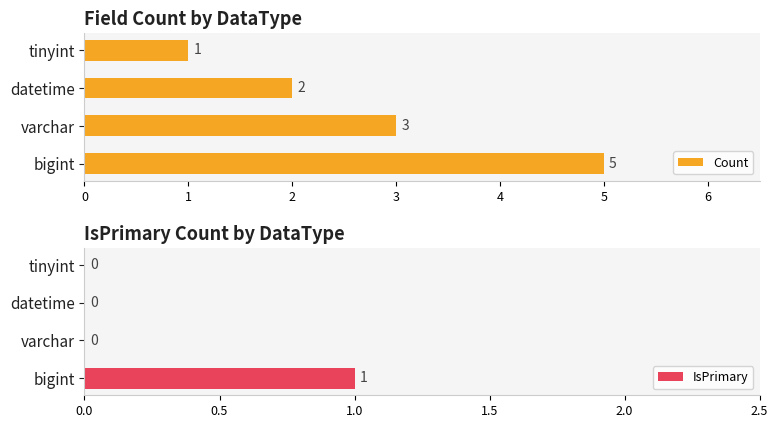

How many distinct data groups are displayed?

2